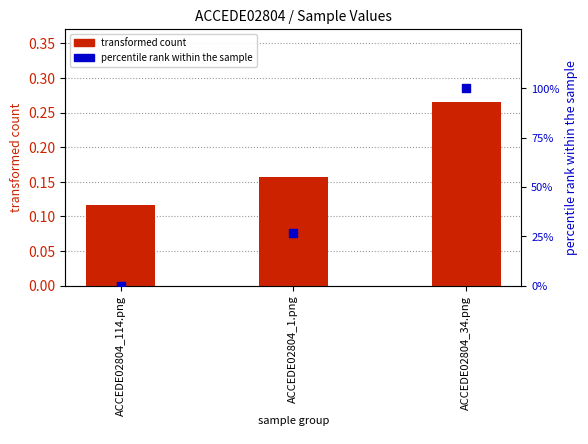

Which series has the largest Y range (max minus min)?

percentile rank within the sample